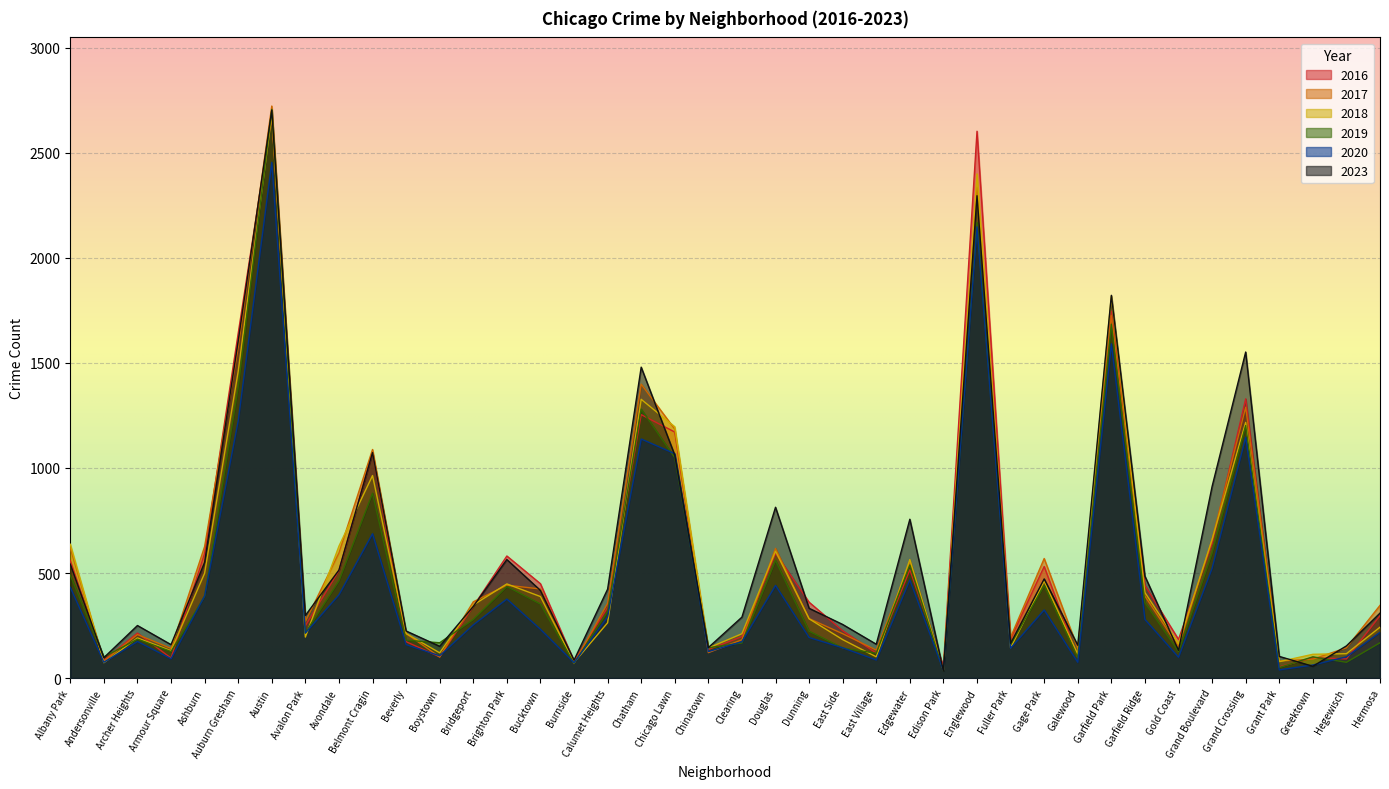

What is the label of the 4th point from the right?

Grant Park